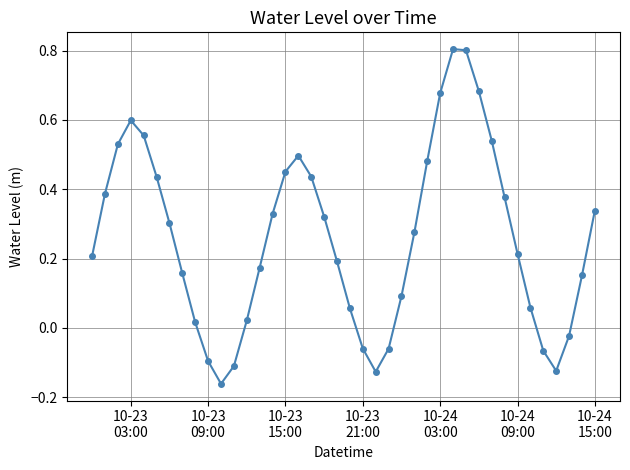

What is the sum of all values?

10.3